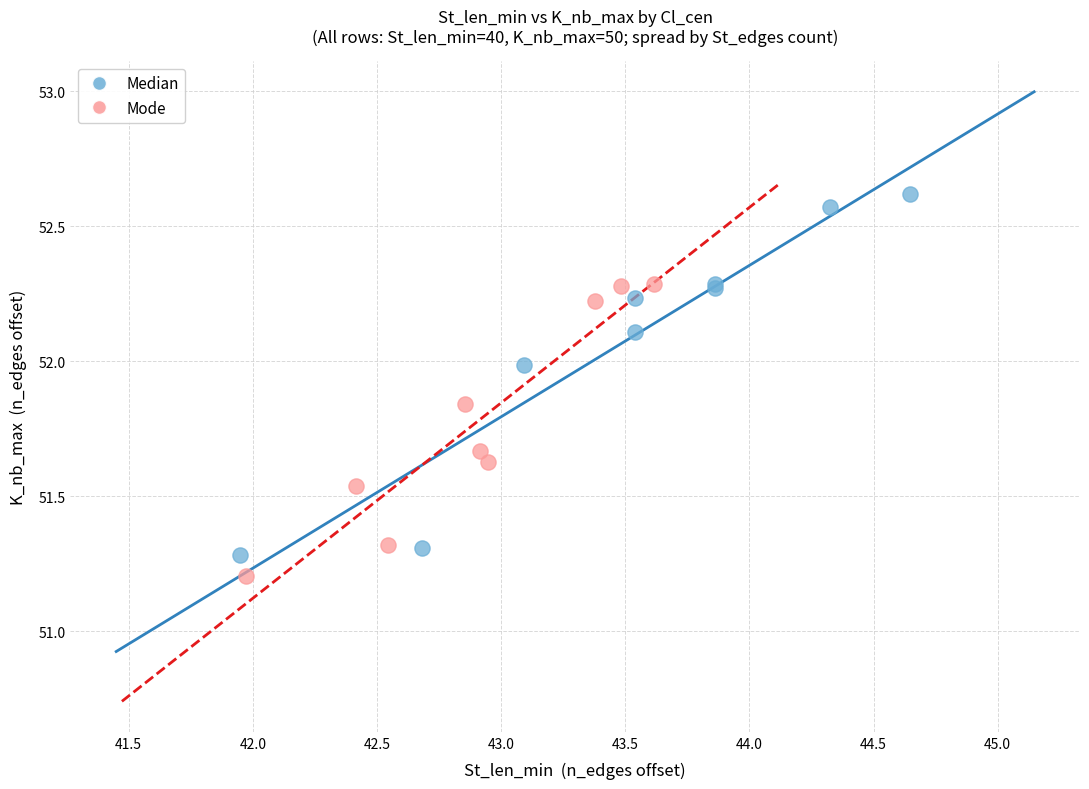

Which series has the largest Y range (max minus min)?

Median